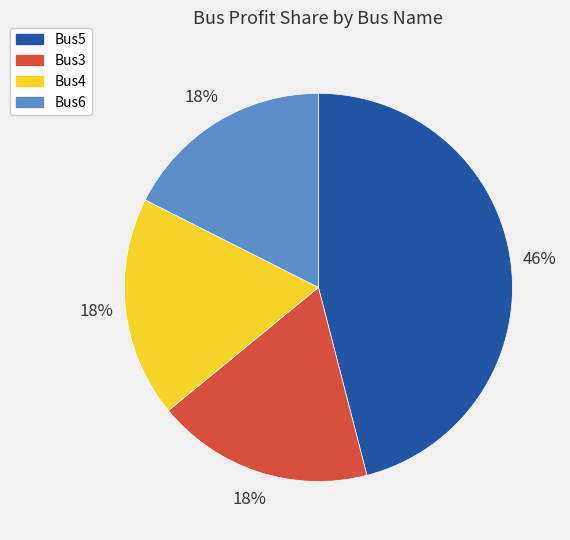

Combined, do Bus6 and Bus4 account for over 50%?

No